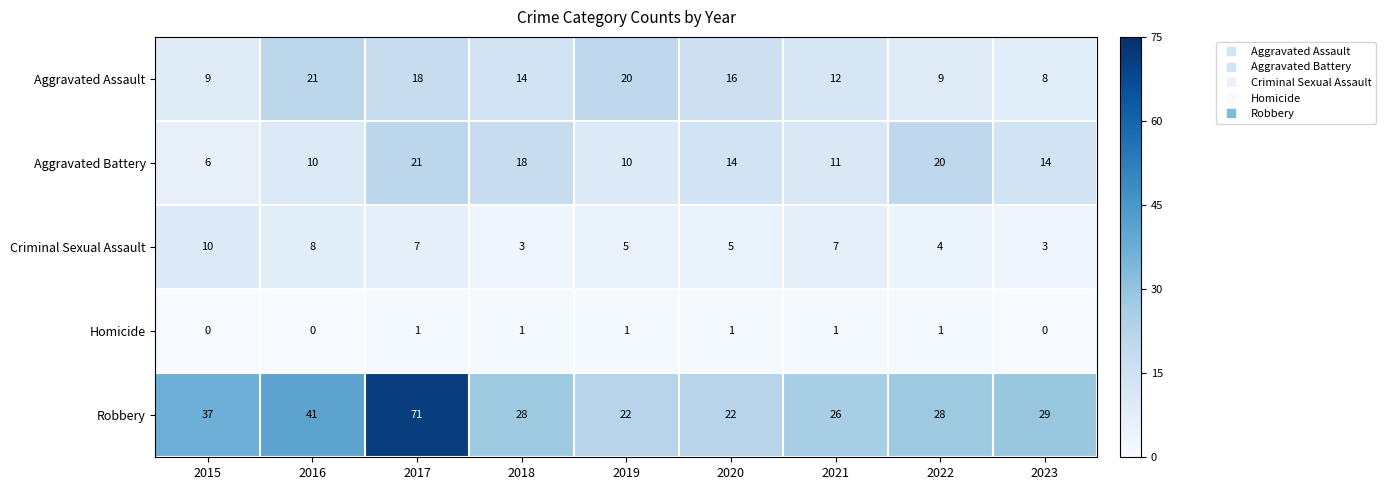

What is the sum of all Robbery values?

304